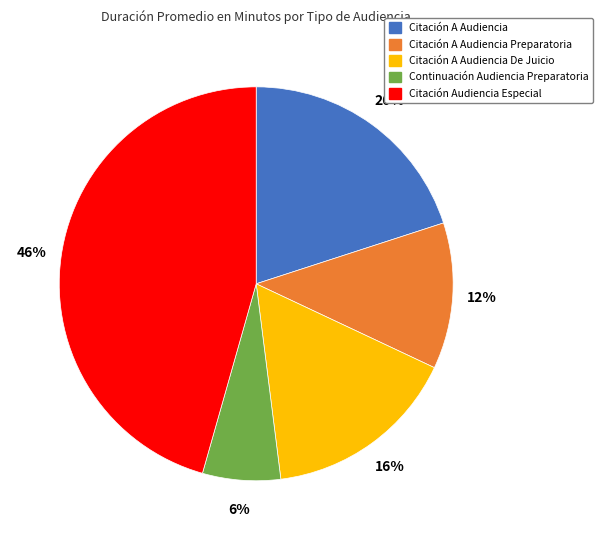

Does Citación A Audiencia Preparatoria account for over 50% of the chart?

No